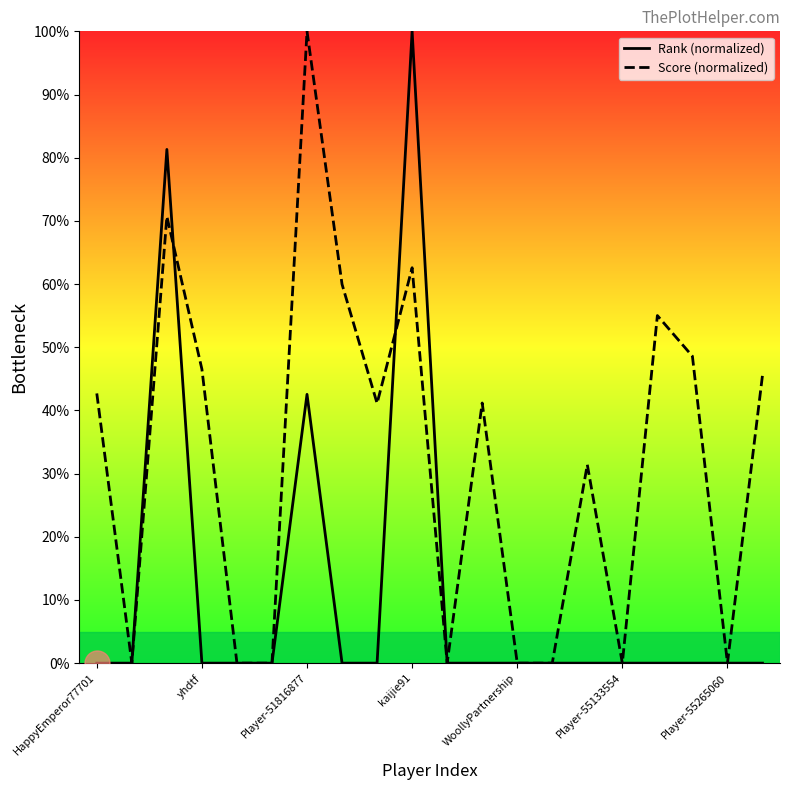

What is the difference between the maximum and minimum values in the Rank (normalized) series?

100.0